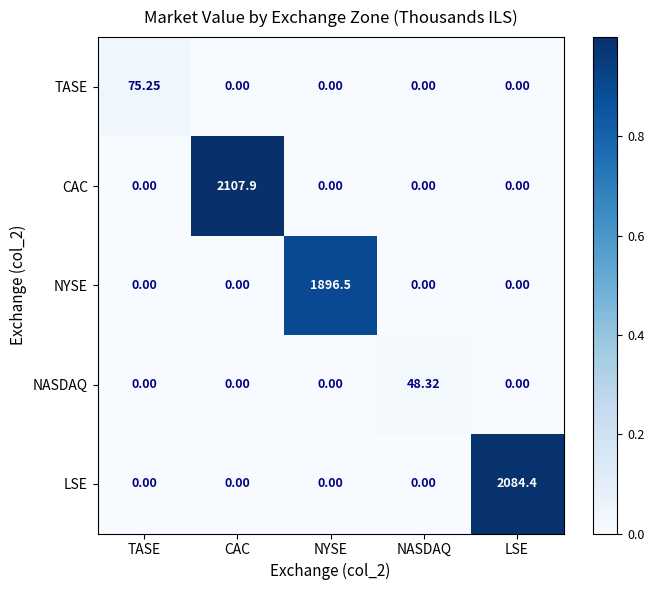

Is the value of CAC at CAC greater than the value of TASE at CAC?

Yes